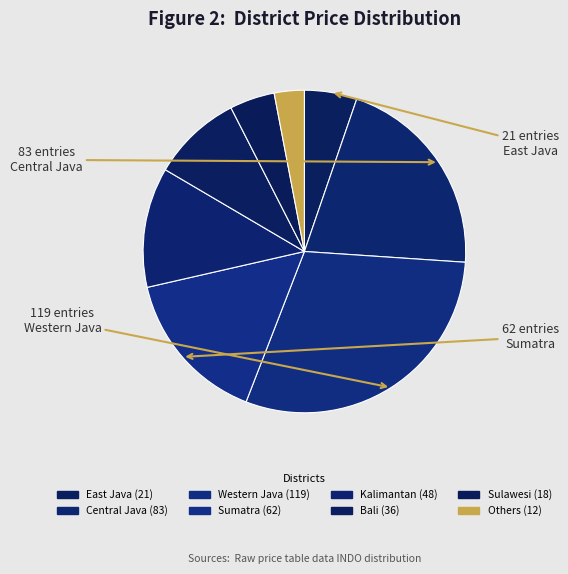

Which category has the biggest portion of the pie?

Western Java